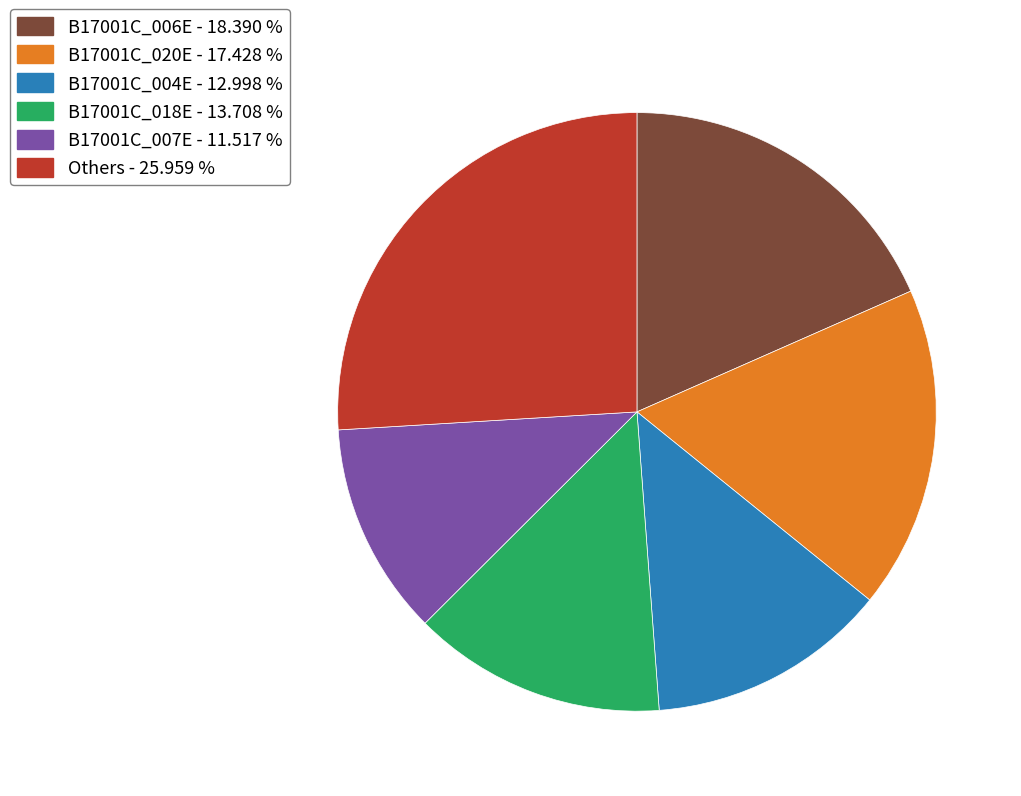

Is there any slice that represents more than half of the pie?

No